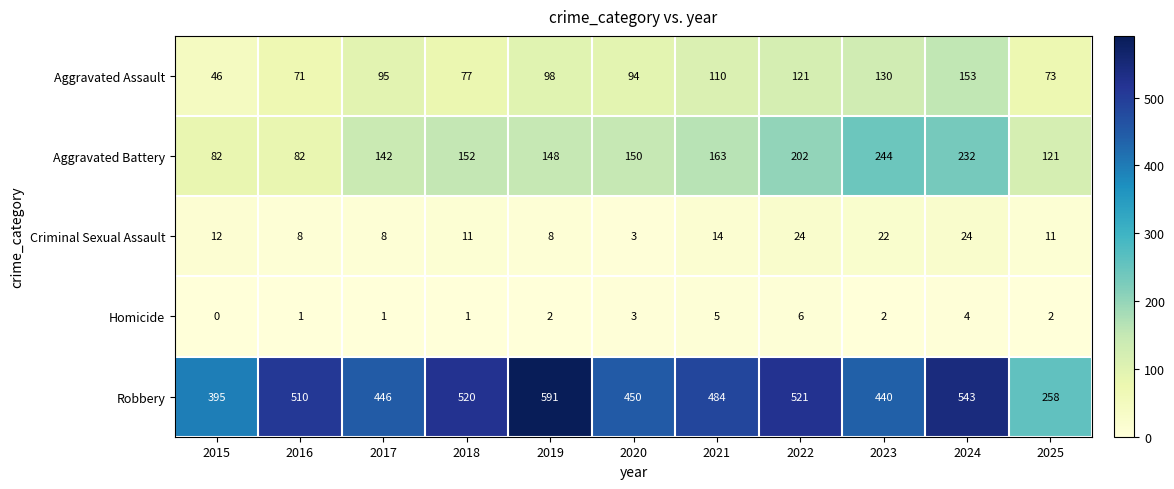

At which label is Criminal Sexual Assault closest to 13?

2015